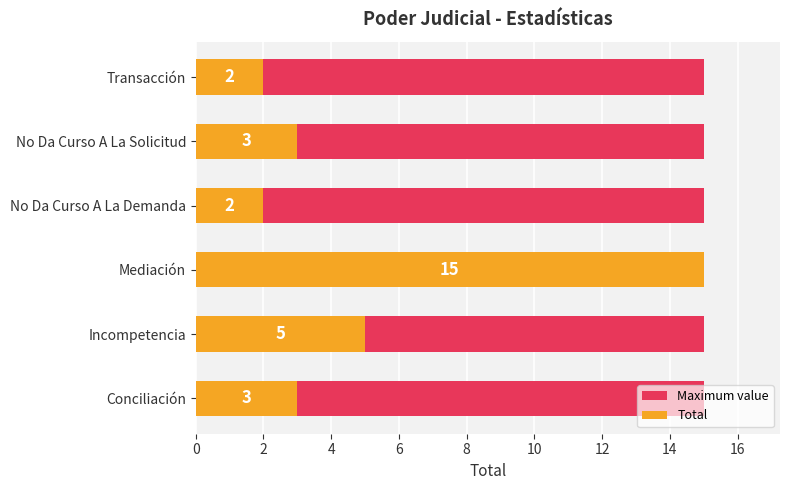

What is the sum of the Total values at Incompetencia and Mediación?

20.0